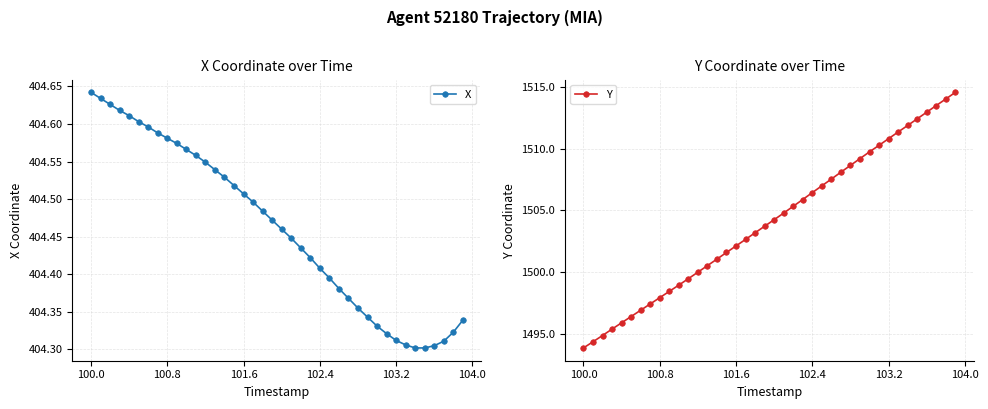

Count the X values in the range 404 to 405.

40